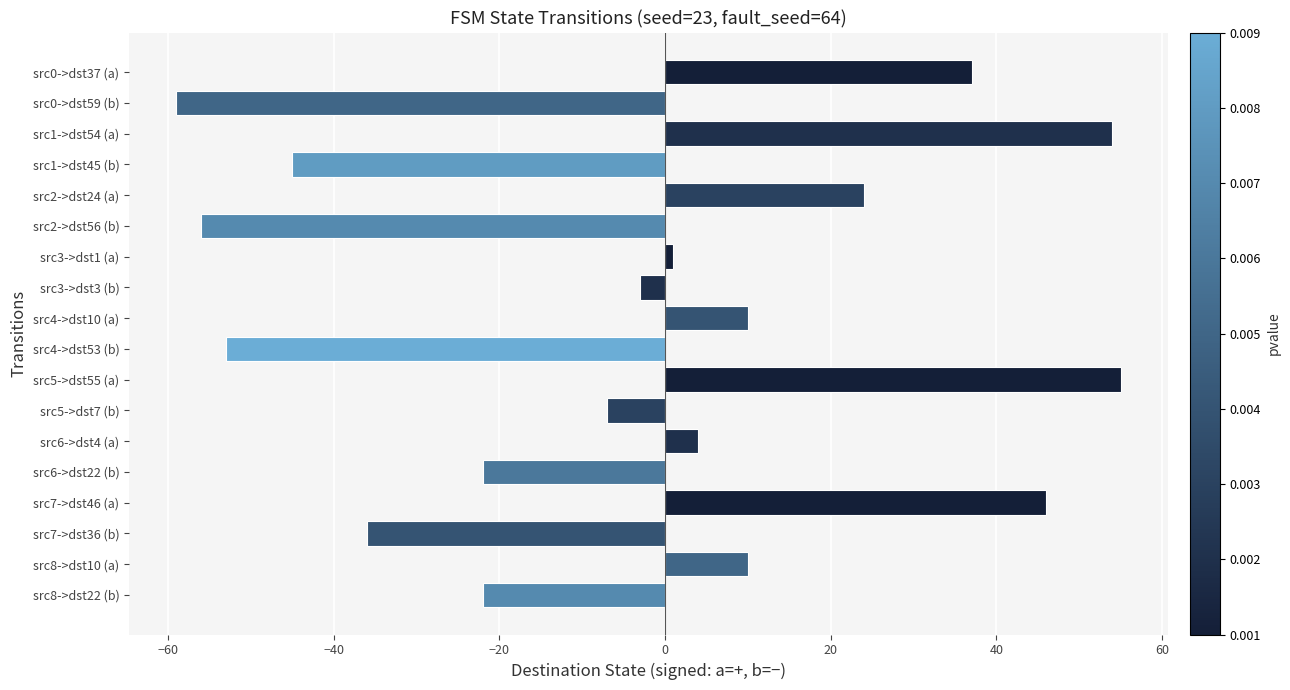

Count the number of categories in the chart.

18